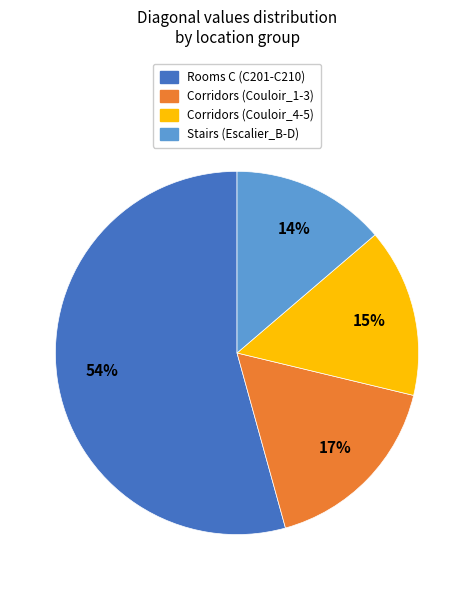

To the nearest percent, what percentage of the pie is Corridors (Couloir_4-5)?

15%